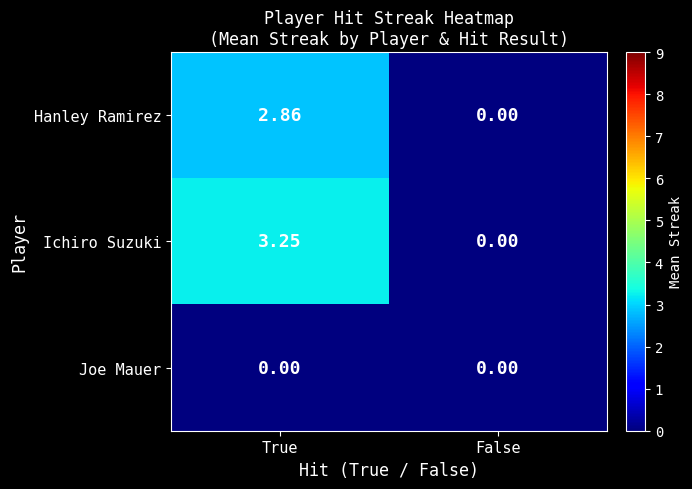

At which category does the chart reach its peak across all series?

True